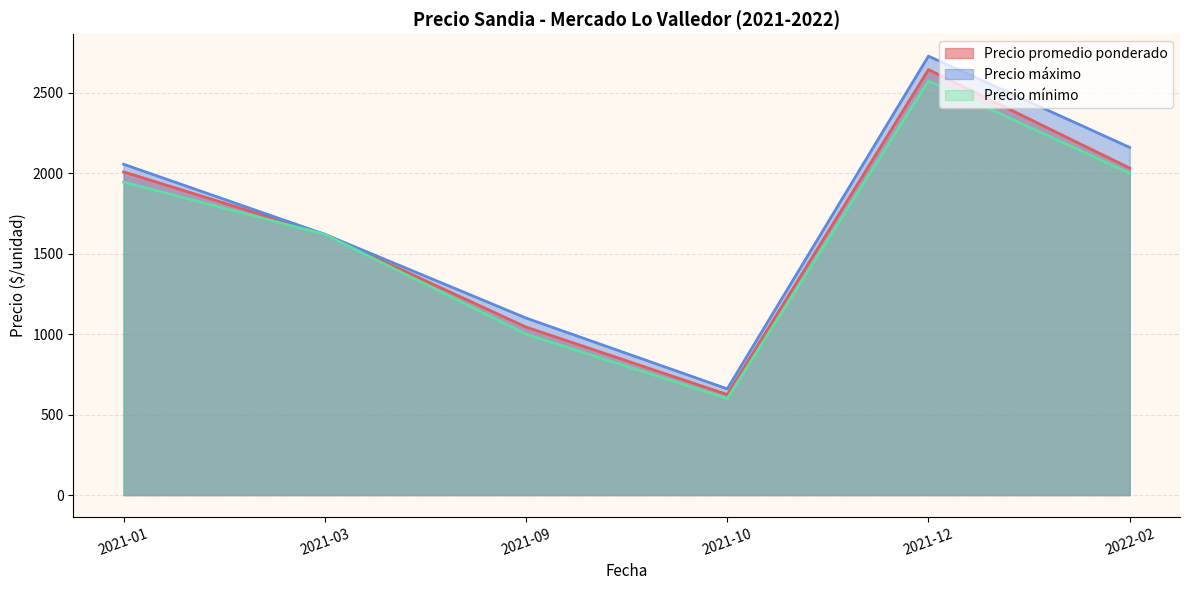

True or false: Precio mínimo and Precio promedio ponderado intersect in this chart.

False